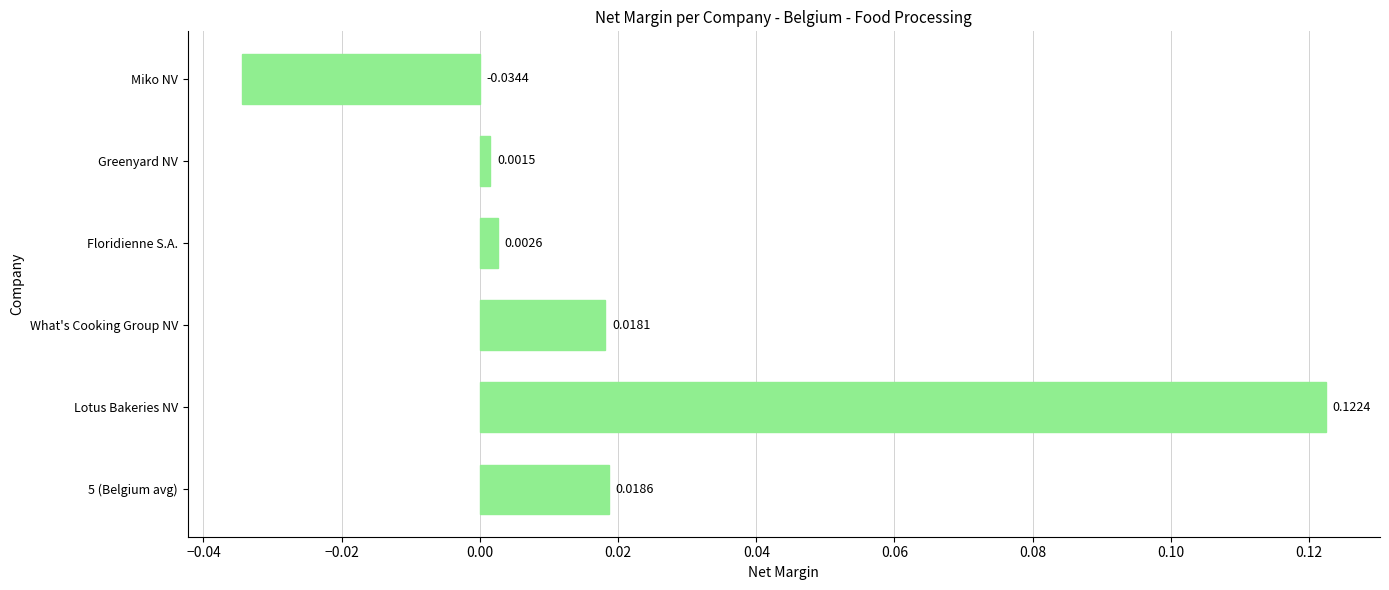

Rank the categories by value from lowest to highest.

Miko NV, Greenyard NV, Floridienne S.A., What's Cooking Group NV, 5 (Belgium avg), Lotus Bakeries NV